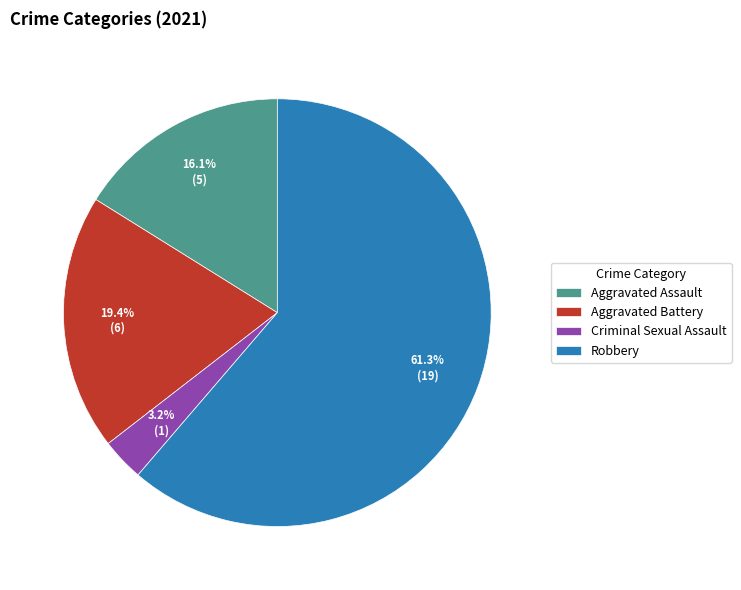

What portion of the pie excludes Robbery?

38.7%